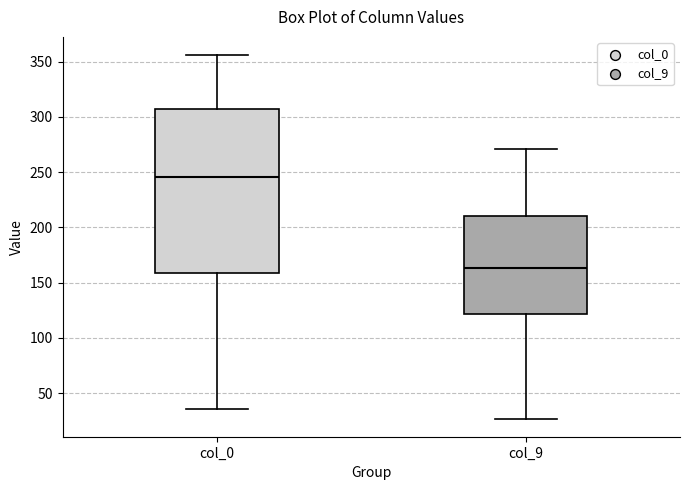

Which box's median line is the highest?

col_0